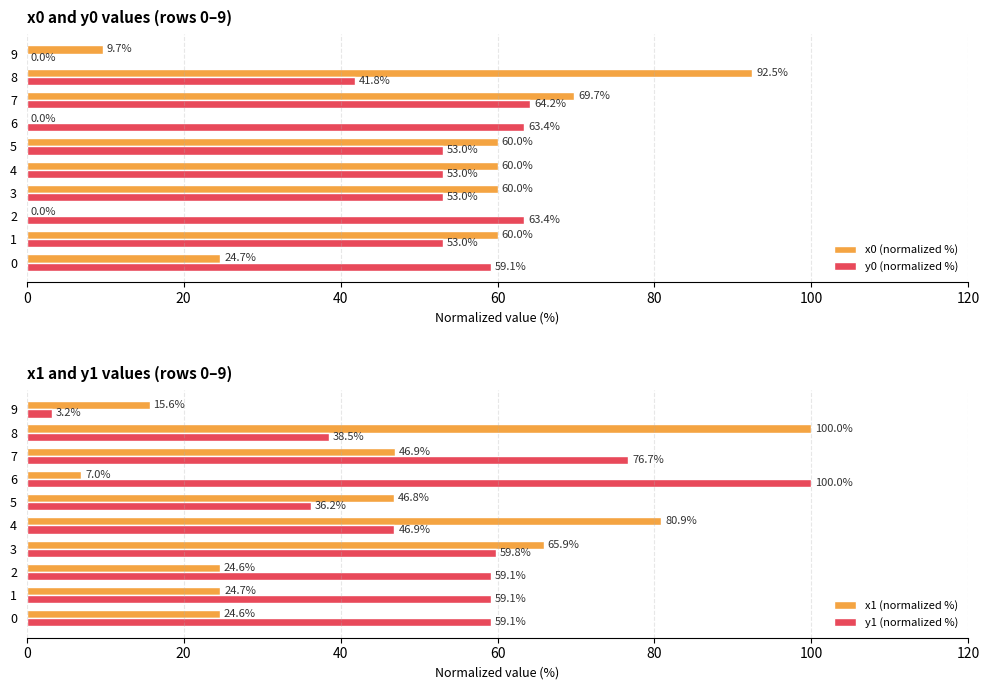

How many positive values does the y0 (normalized %) series have?

9